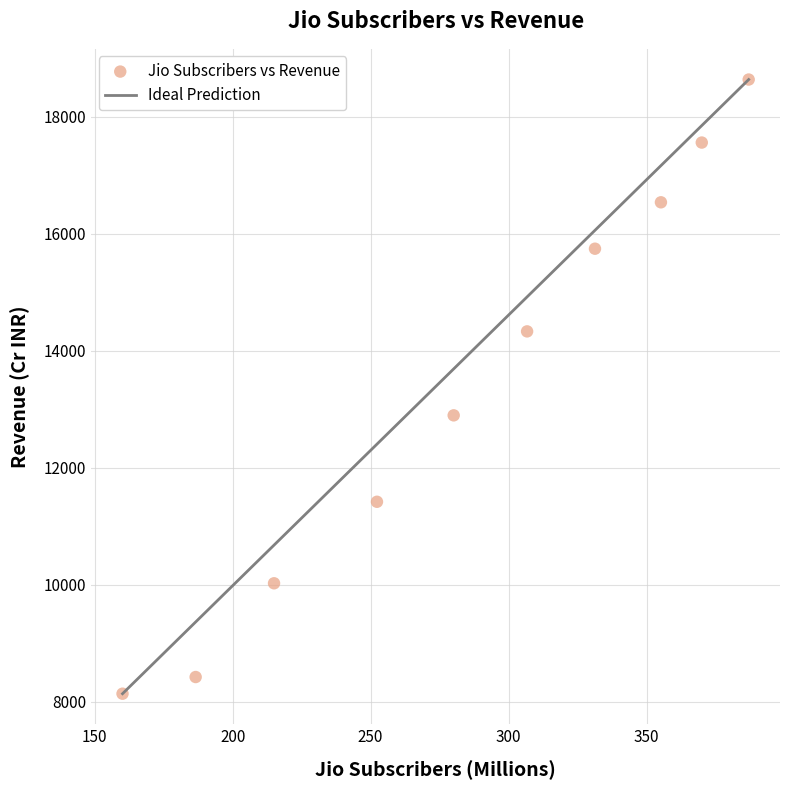

What is the range of Y values (max minus min)?

10496